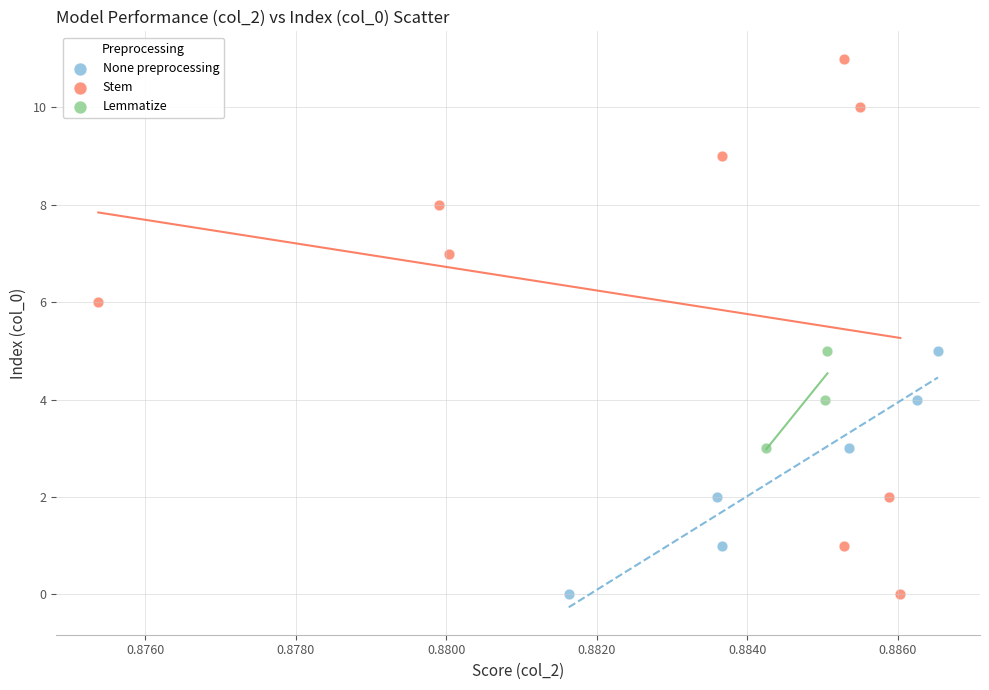

Which series has the widest spread of Y values?

Stem